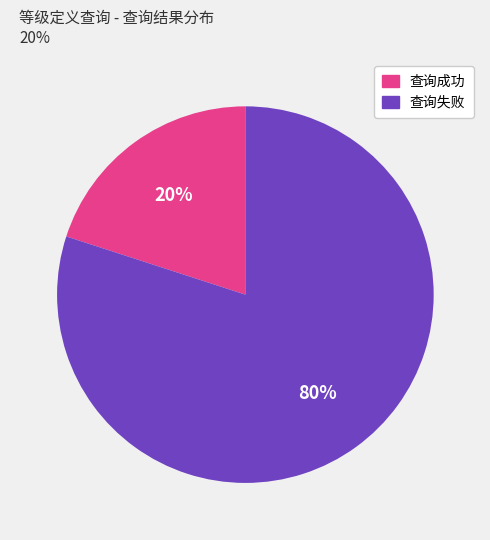

Rank the categories by value from lowest to highest.

查询成功, 查询失败